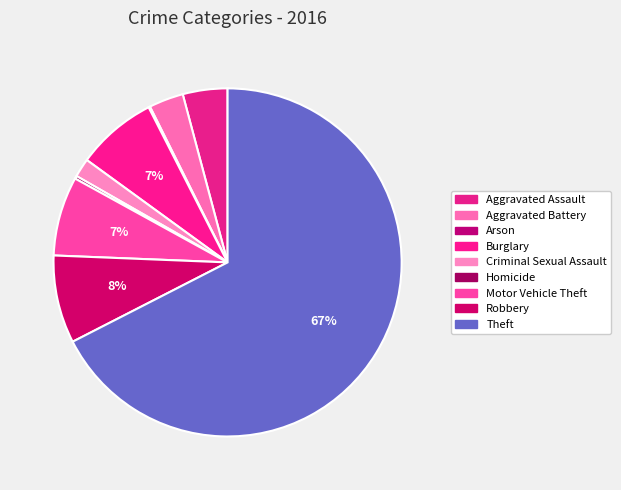

Rank the categories by value from lowest to highest.

Arson, Homicide, Criminal Sexual Assault, Aggravated Battery, Aggravated Assault, Motor Vehicle Theft, Burglary, Robbery, Theft